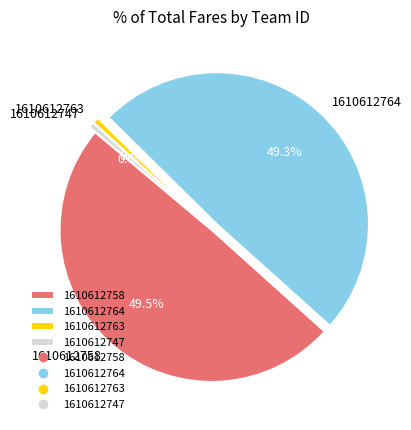

Count the number of slices in the pie.

4